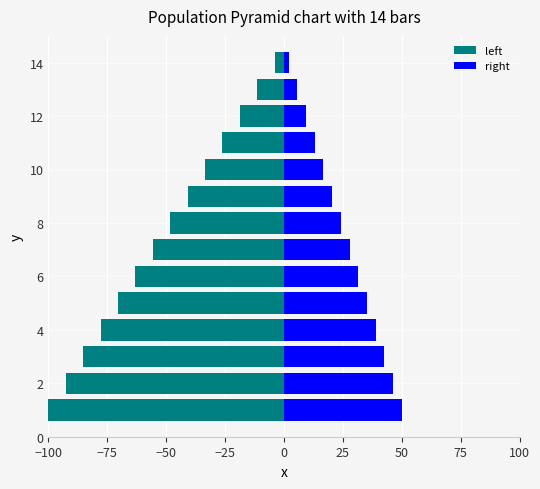

What is the label of the 4th bar from the right?

10